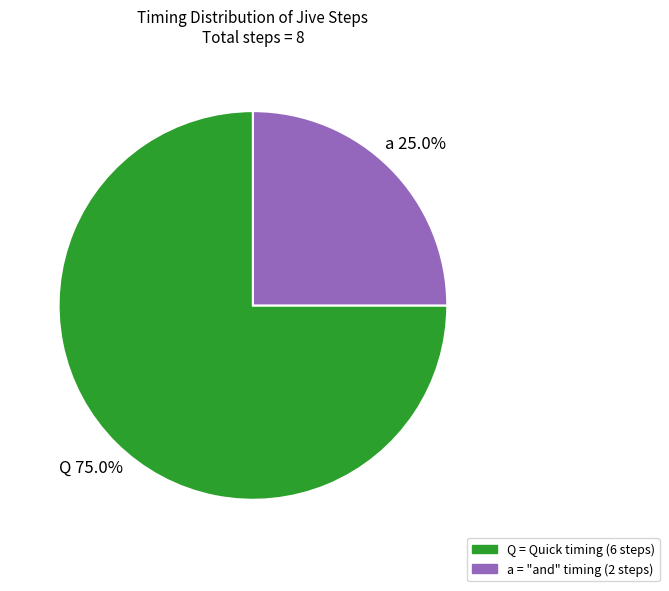

Which has a higher value, Q or a?

Q